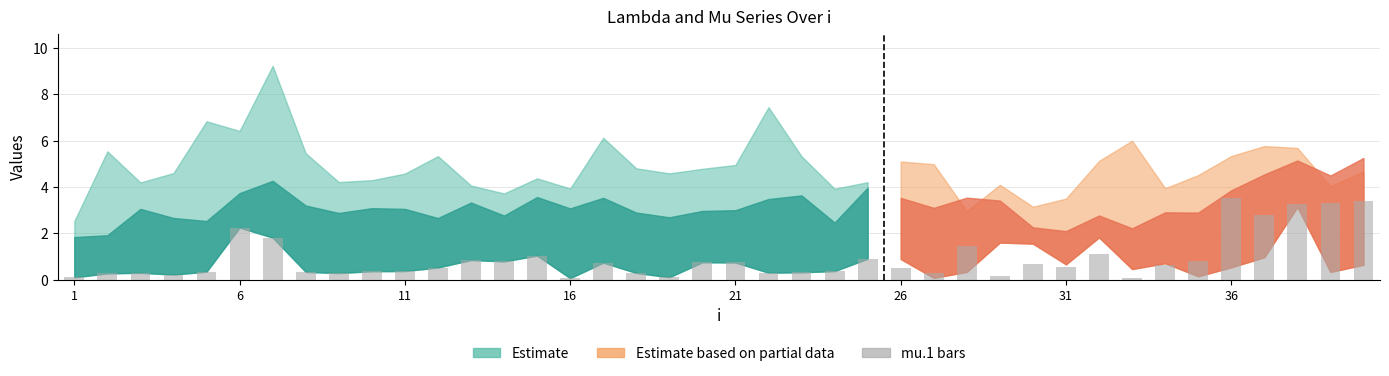

What is the value of the 37th bar from the left?

2.8